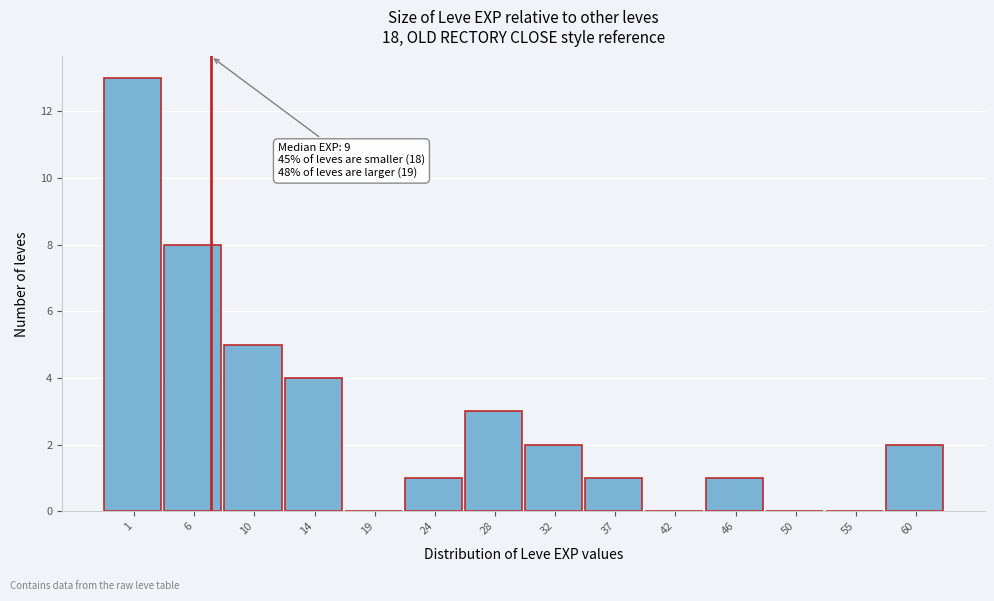

Reading left to right, what are all the values shown in this chart?

1=13	6=8	10=5	14=4	19=0	24=1	28=3	32=2	37=1	42=0	46=1	50=0	55=0	60=2